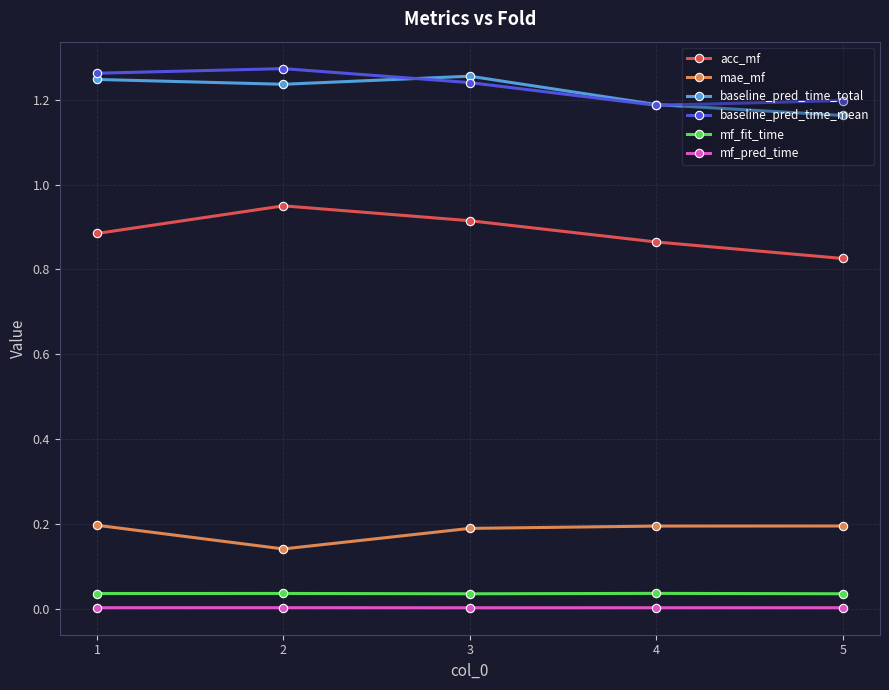

At how many categories does at least one series exceed 0?

5